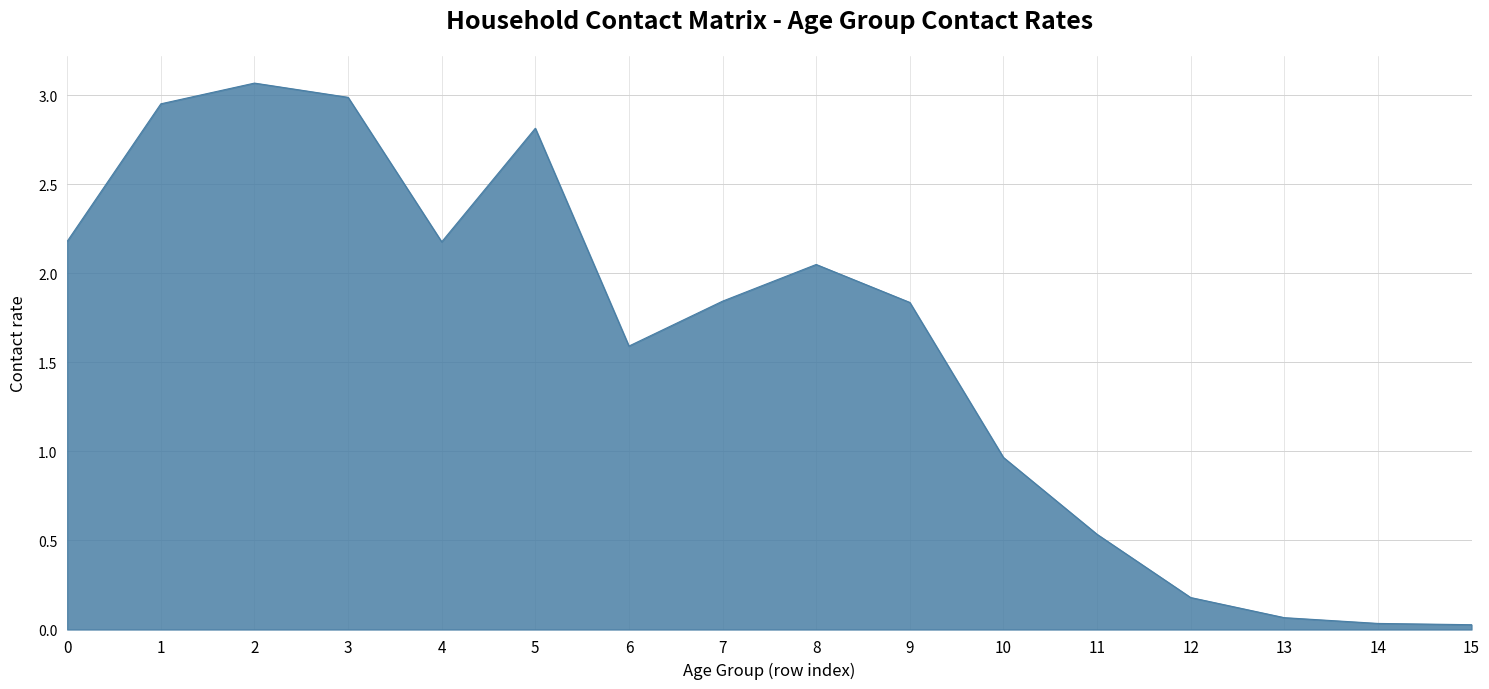

Is it true that the value at 3 is 3.0?

True